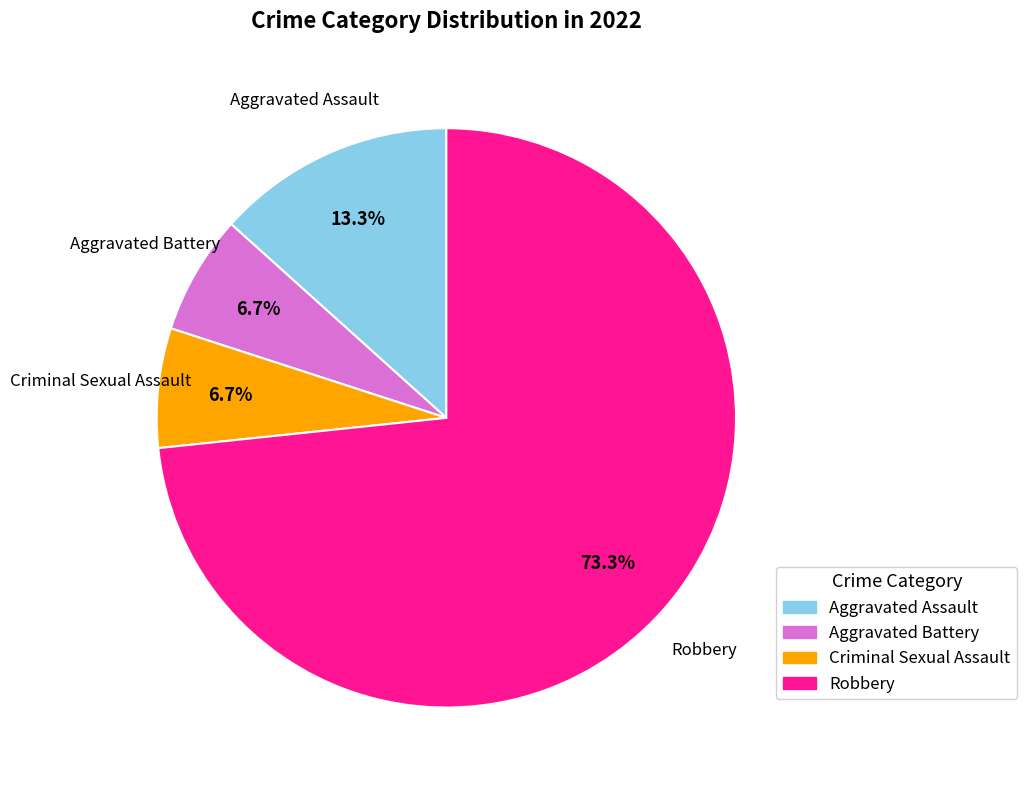

The Criminal Sexual Assault slice represents 1% of the pie. True or false?

False